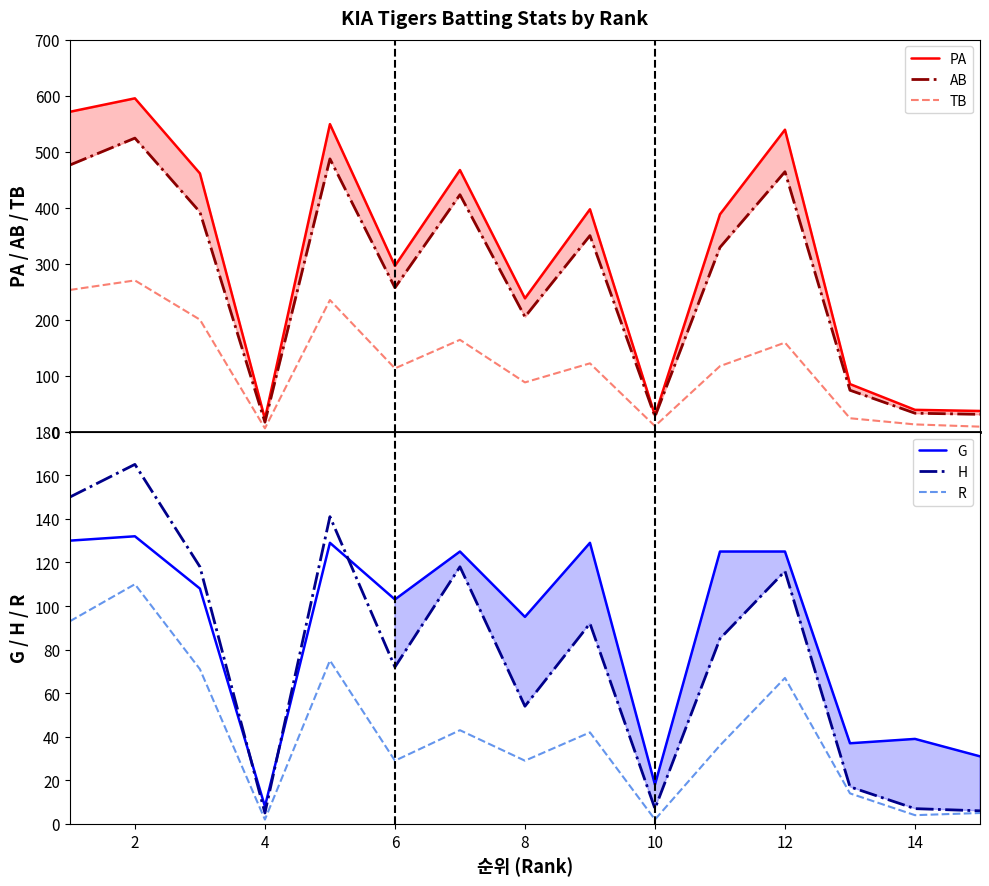

At how many categories does at least one series exceed 20?

15